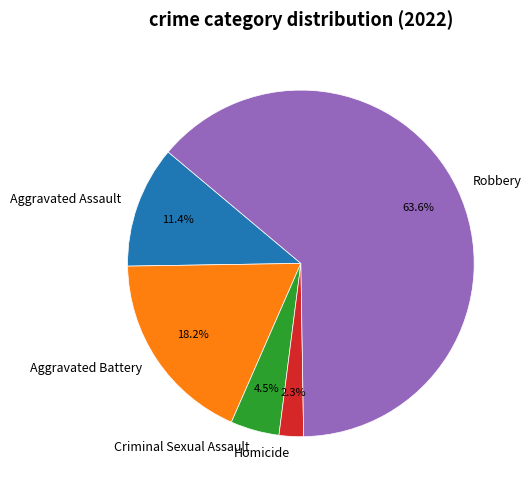

Is there any slice that represents more than half of the pie?

Yes